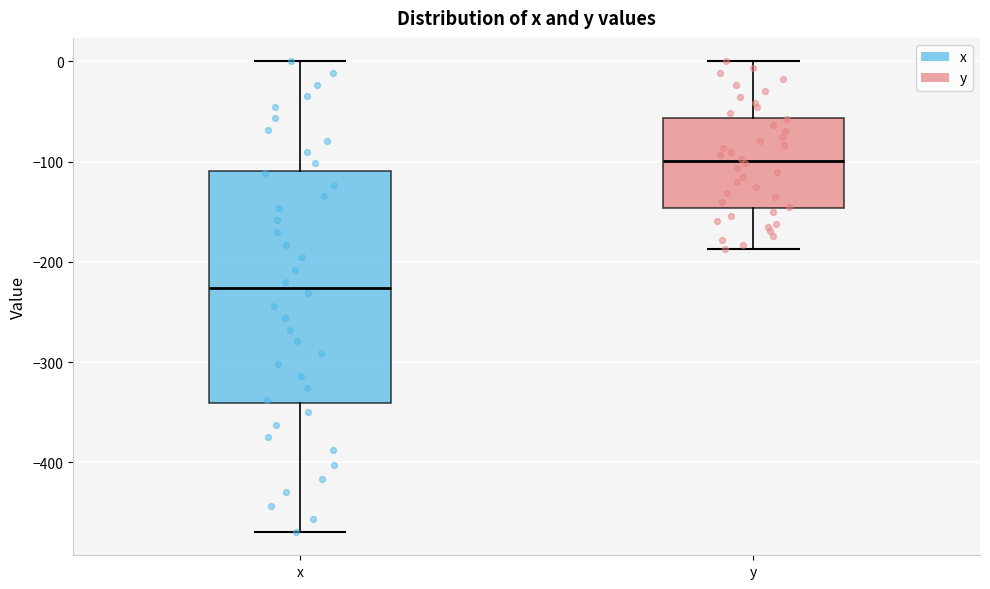

Reading left to right, read every box against the y-axis: the position of its median line, the range the box covers, and the ends of its whiskers. The values are not printed on the chart, so give them approximately, as read against the axis.

x: median -230, box -340 to -110, whiskers -470 to 0
y: median -100, box -150 to -60, whiskers -190 to 0